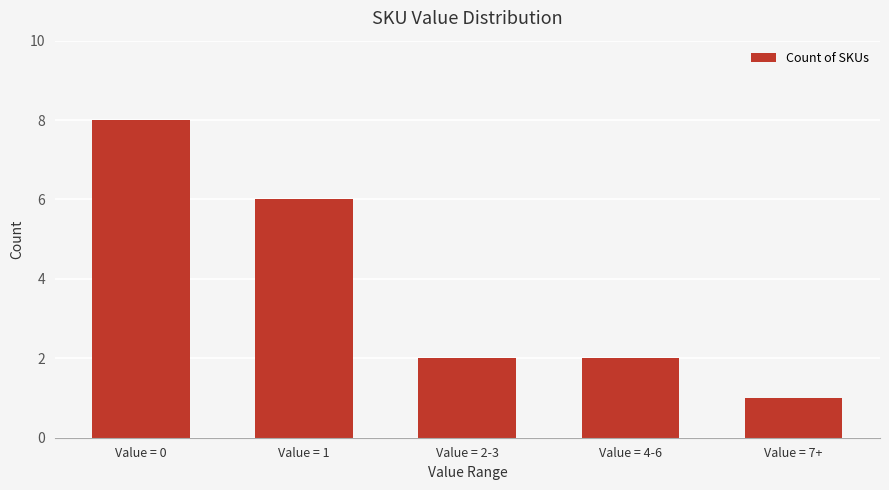

Is it true that the value at Value = 4-6 is 3?

False